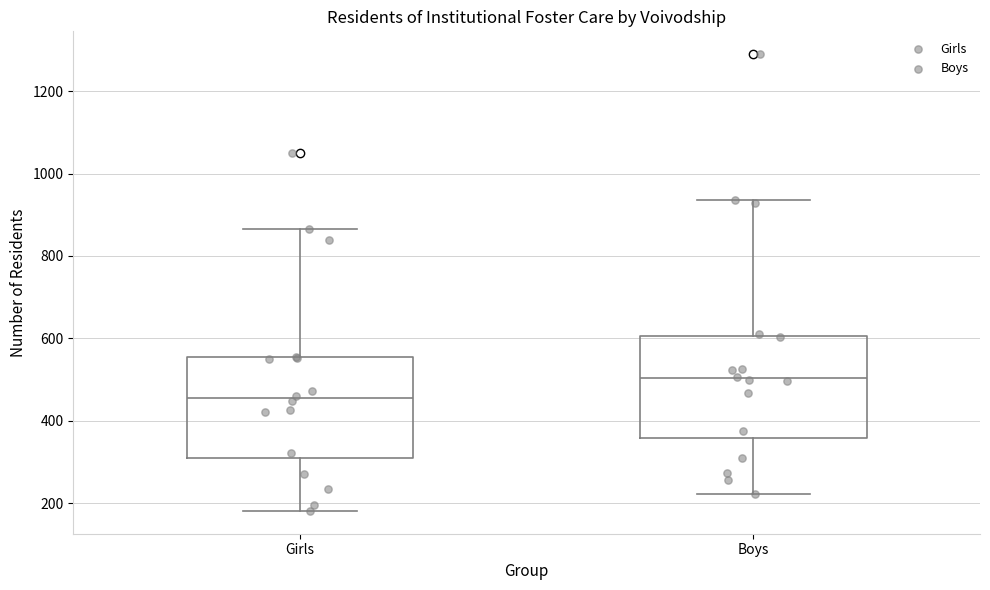

Where does the lower whisker of the box for Girls end on the y-axis? The values are not printed on the chart, so give them approximately, as read against the axis.

180